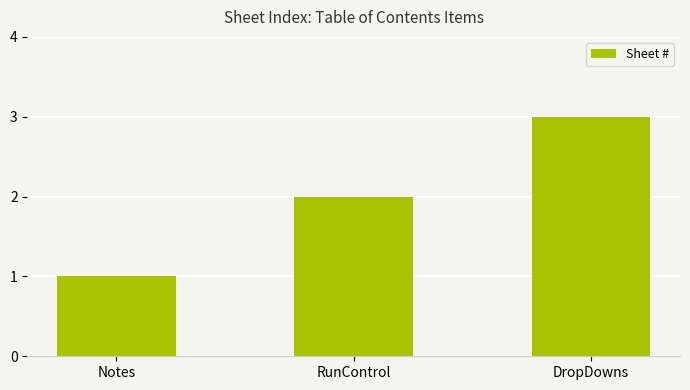

What is the label of the 1st bar from the right?

DropDowns